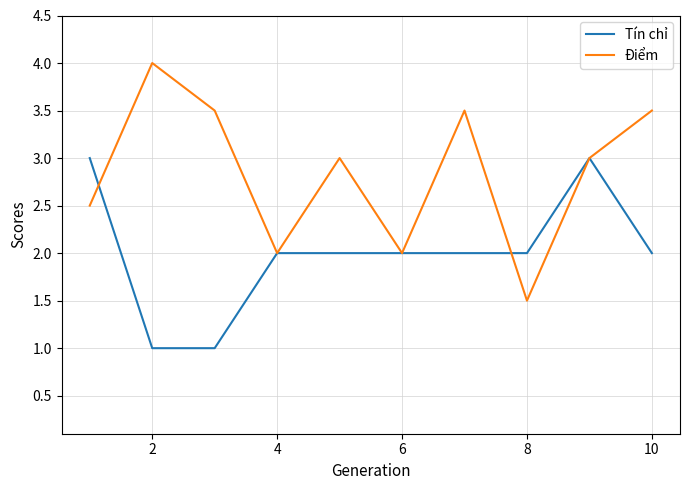

True or false: Điểm and Tín chỉ cross at least once.

True